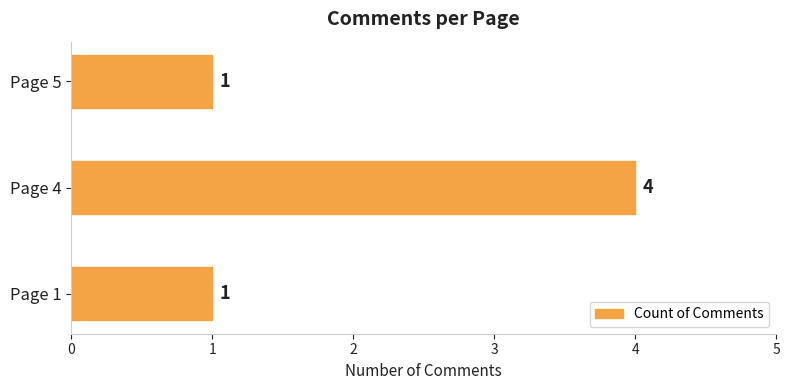

Count the values in the range 1 to 4.

3